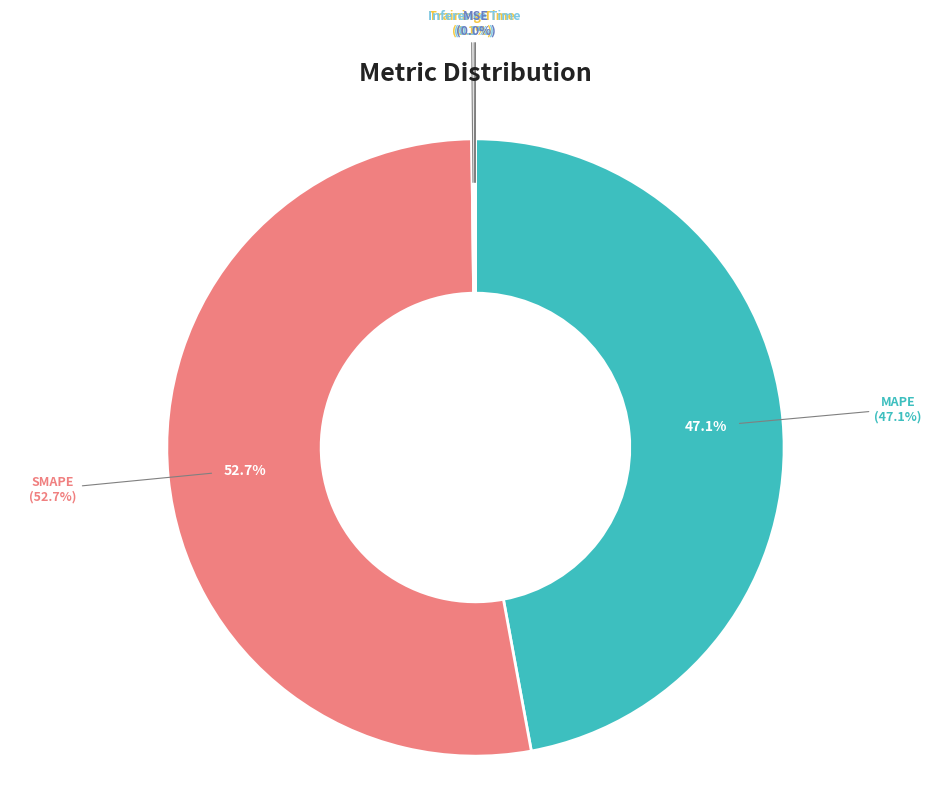

Rank the categories by value from highest to lowest.

SMAPE, MAPE, Inference Time, Training Time, MSE